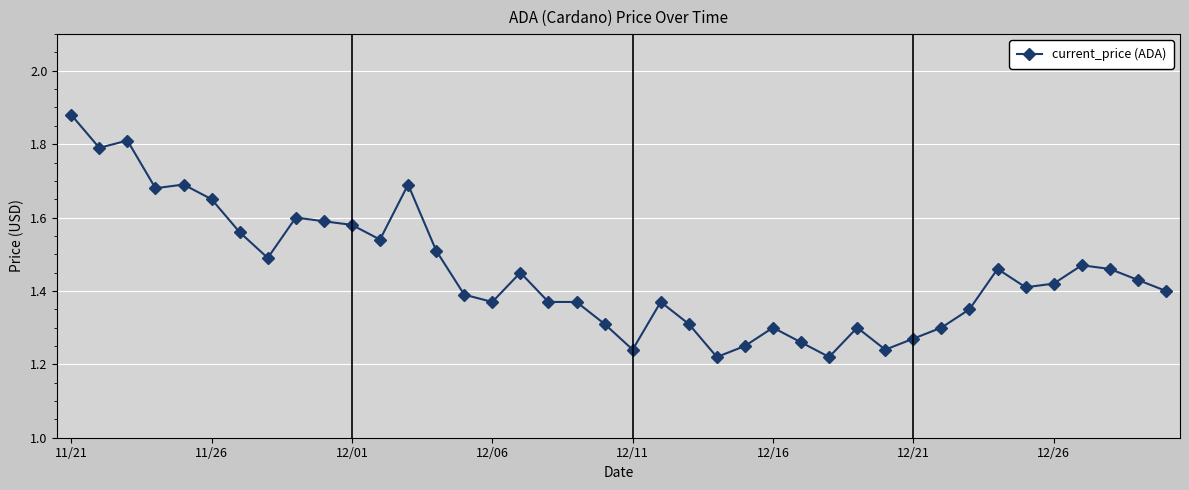

What is the difference between the second highest and minimum values?

0.6